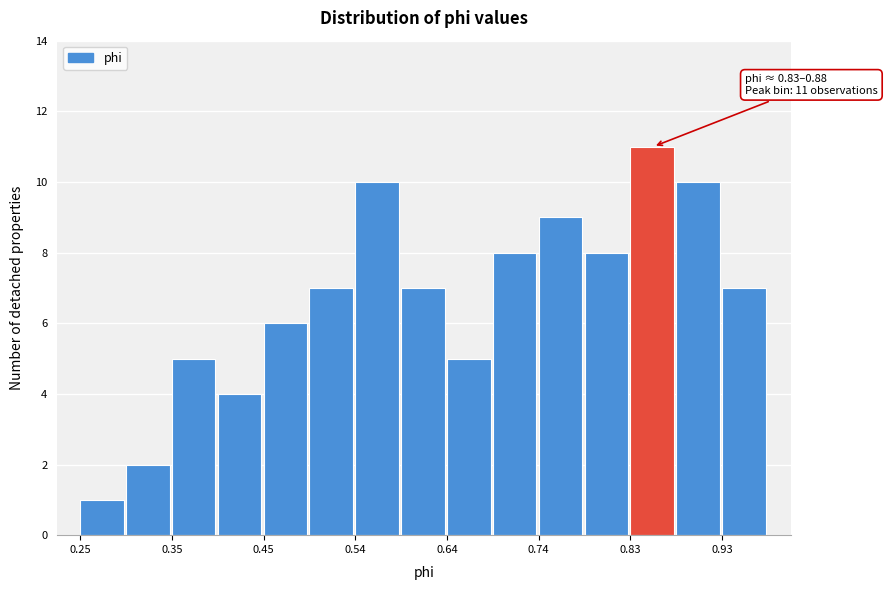

Over which range of the x-axis is the bar tallest?

0.83 to 0.88